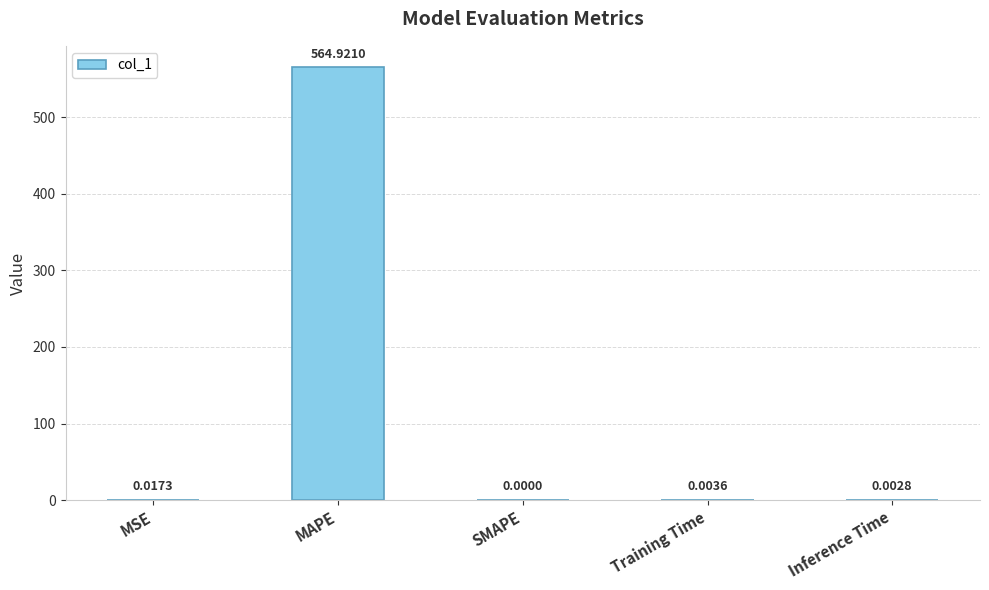

Count the number of categories in the chart.

5